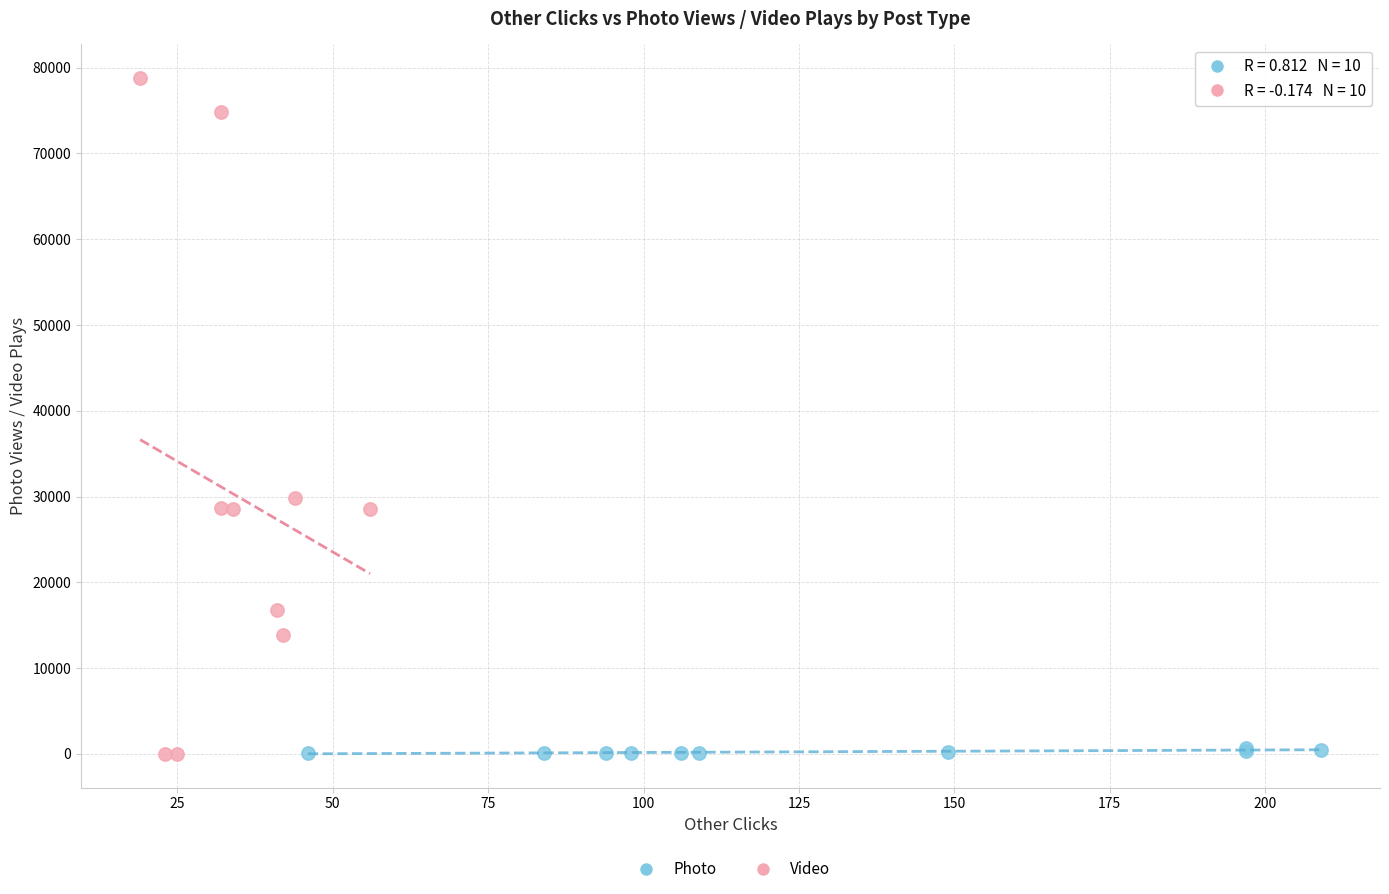

Which series has the largest Y range (max minus min)?

Video